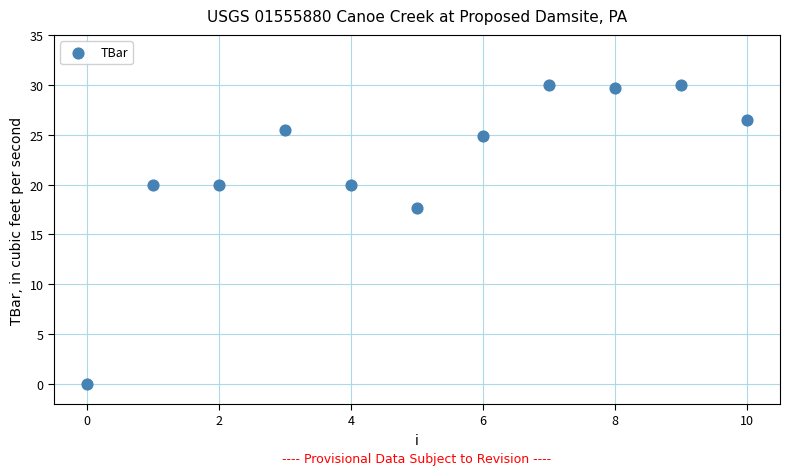

What is the average Y value?

22.2